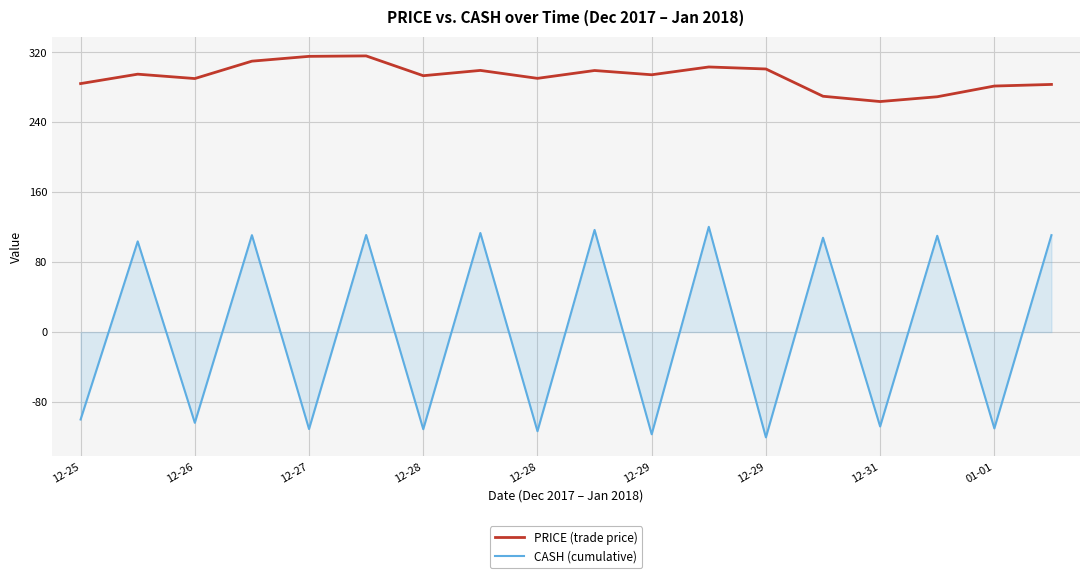

True or false: PRICE (trade price) and CASH (cumulative) cross at least once.

False